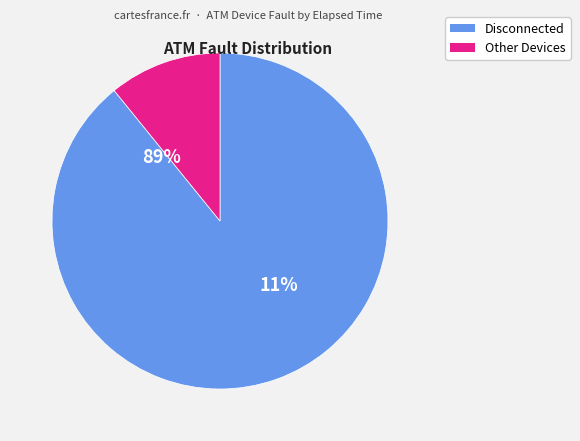

True or false: Disconnected (A0100123) accounts for 81% of the total.

False